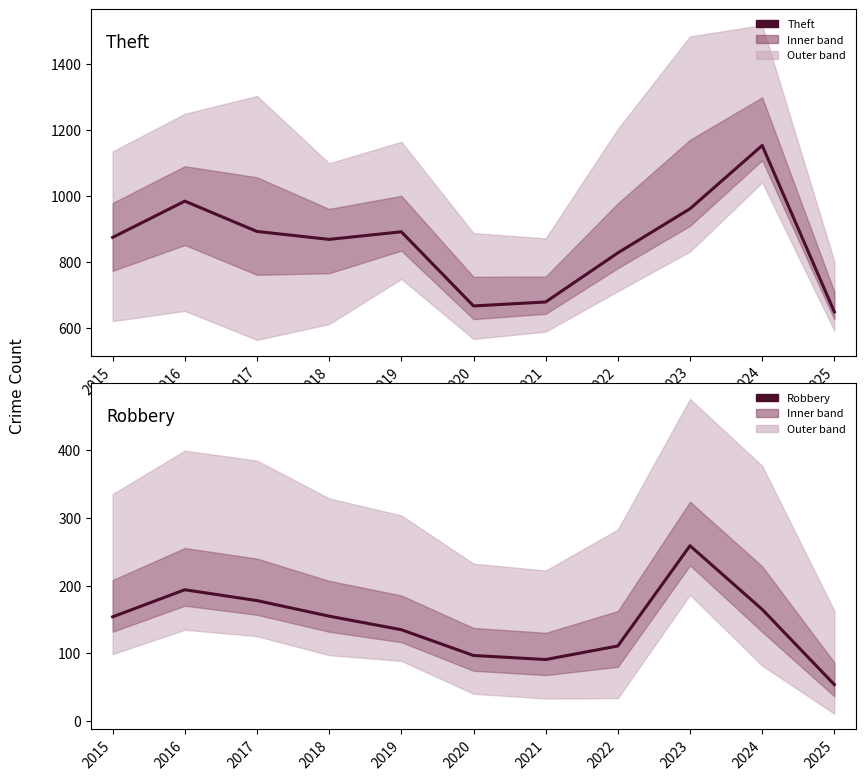

Count the number of data series in this chart.

2